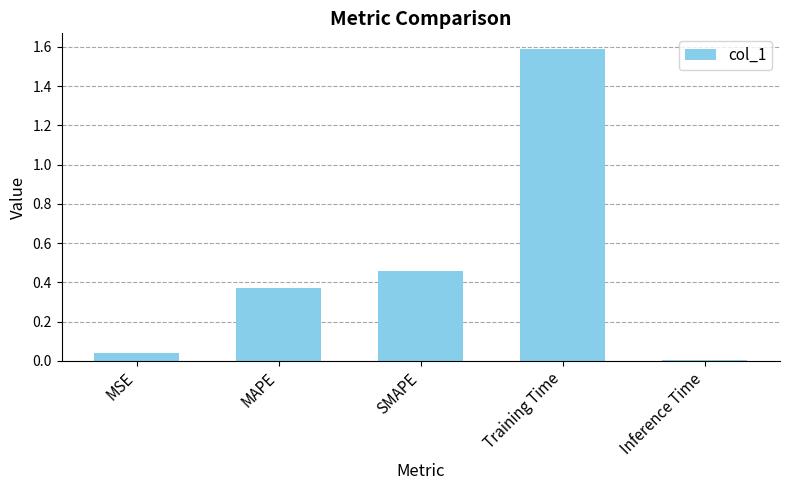

What position from the right is MAPE?

4